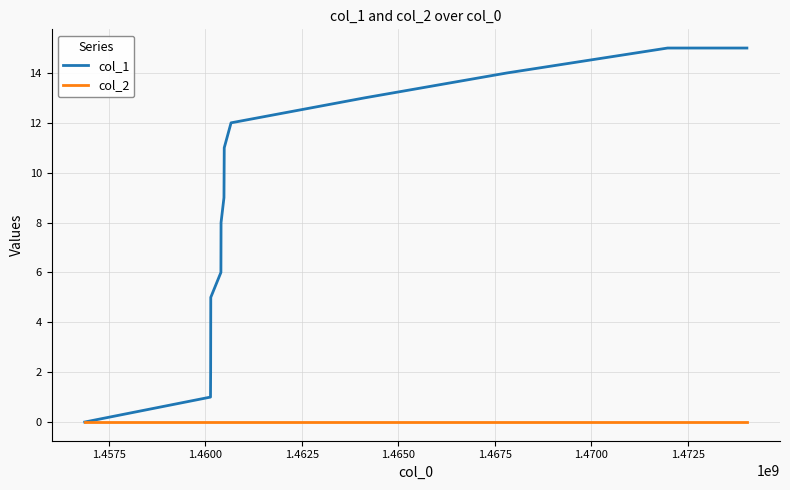

How many lines are shown in the chart?

2